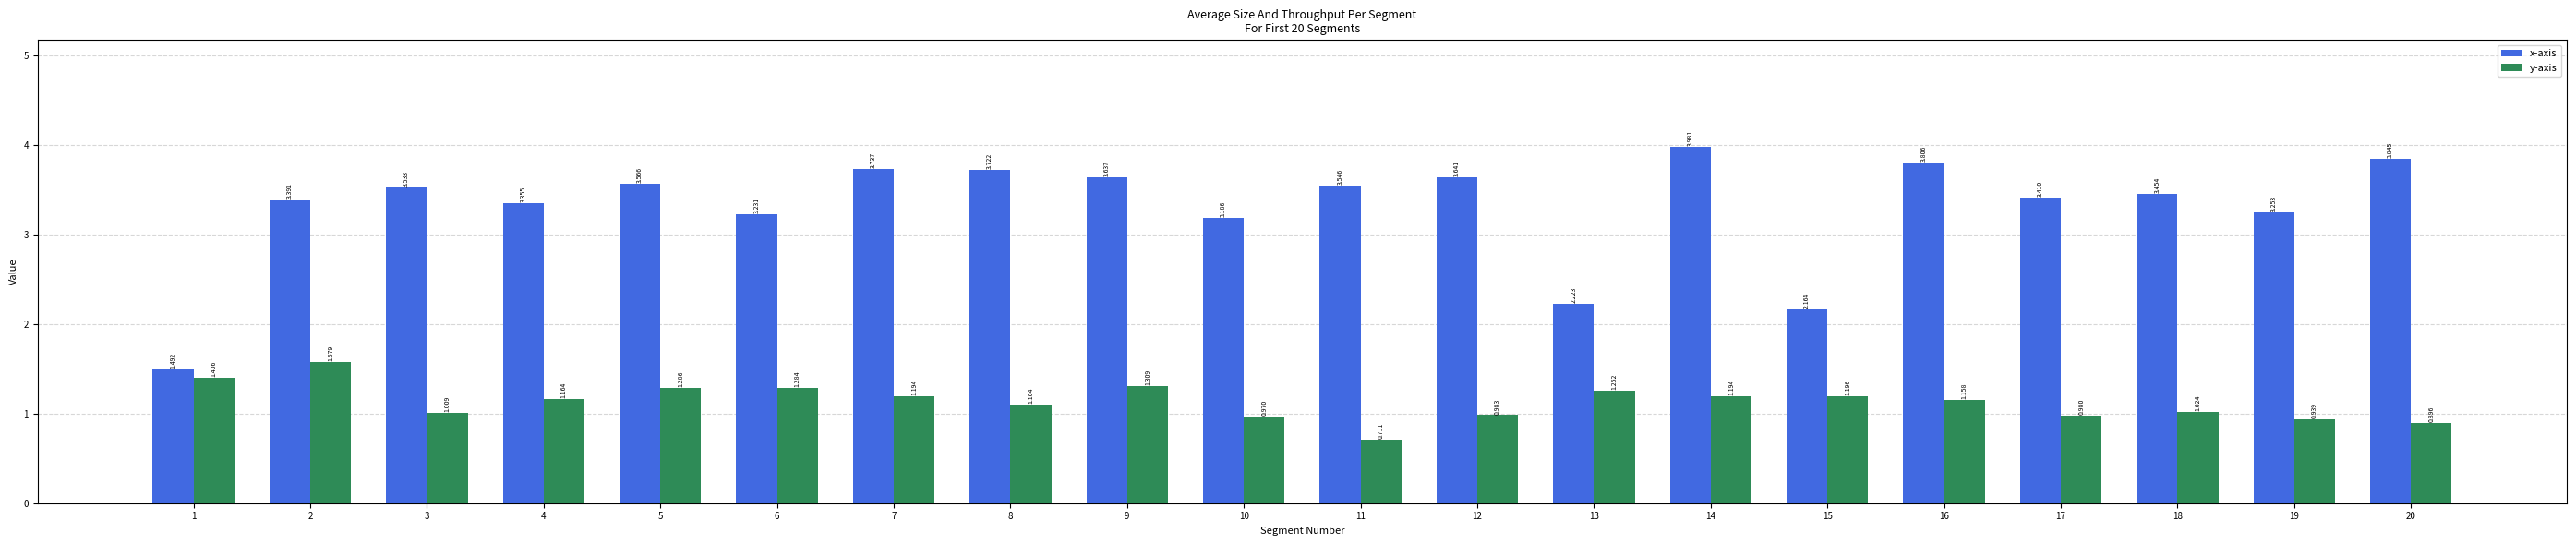

Which series has the largest total across all categories?

x-axis